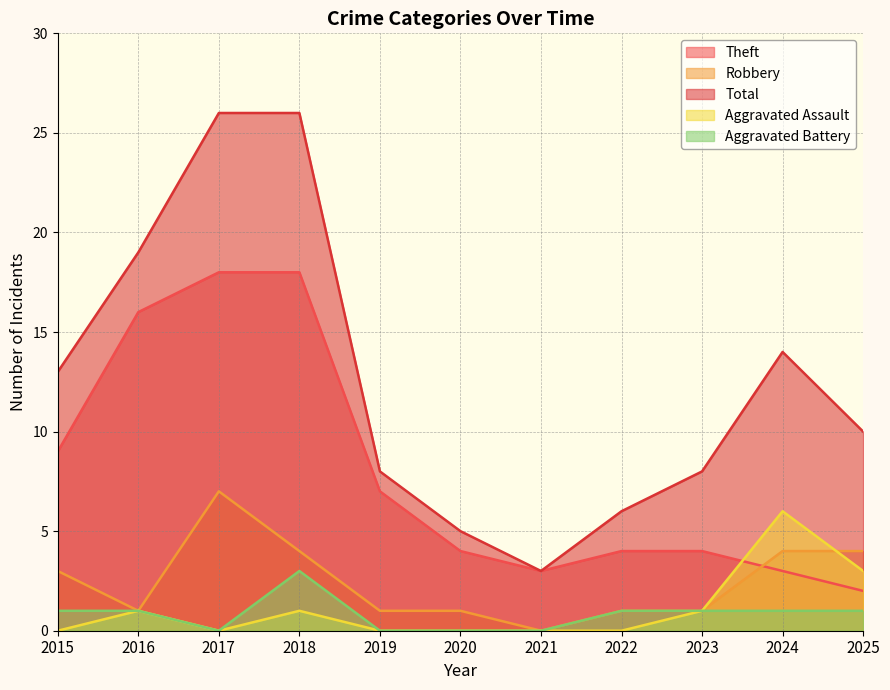

At which category does Aggravated Assault reach its first local peak?

2016